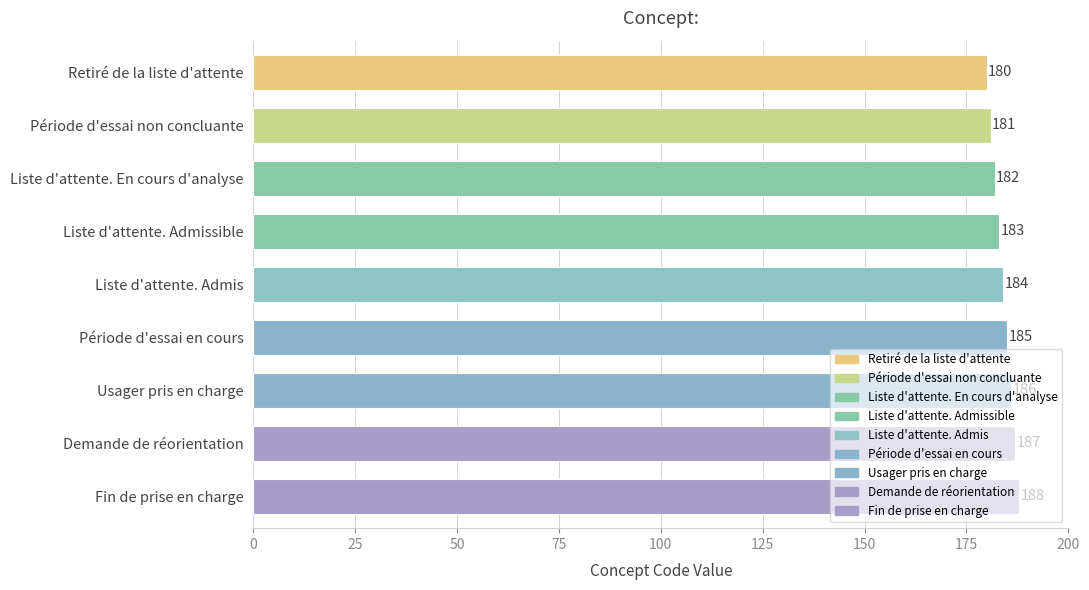

Rank the categories by value from lowest to highest.

Retiré de la liste d'attente, Période d'essai non concluante, Liste d'attente. En cours d'analyse, Liste d'attente. Admissible, Liste d'attente. Admis, Période d'essai en cours, Usager pris en charge, Demande de réorientation, Fin de prise en charge